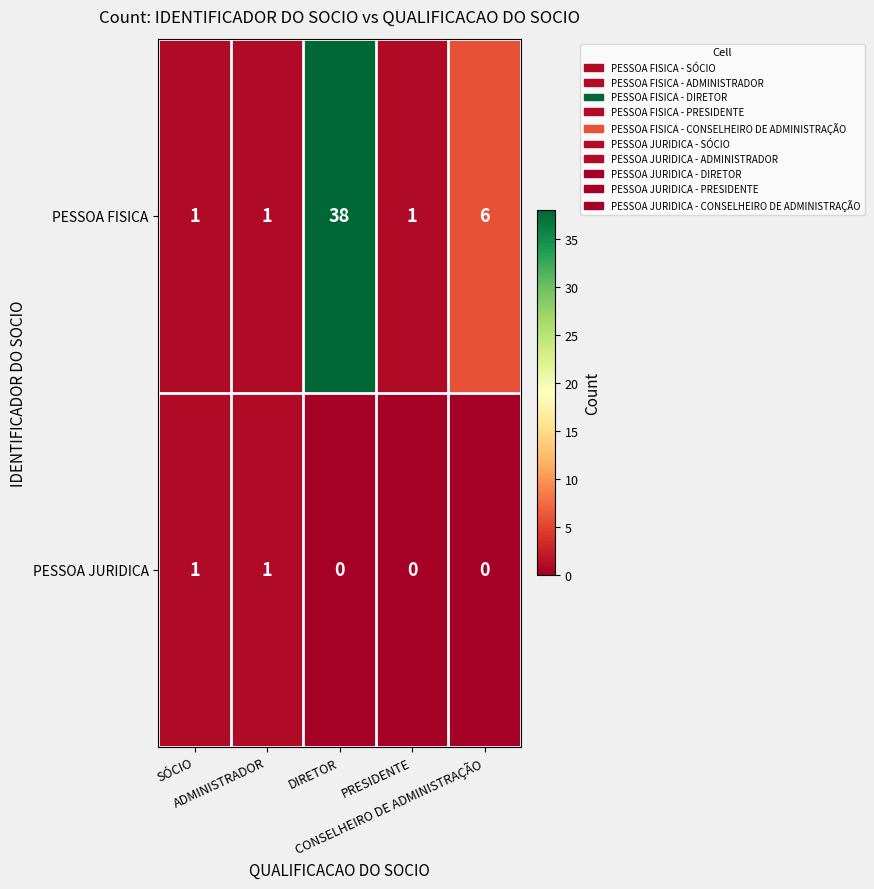

Which series has the largest range (max minus min)?

PESSOA FISICA